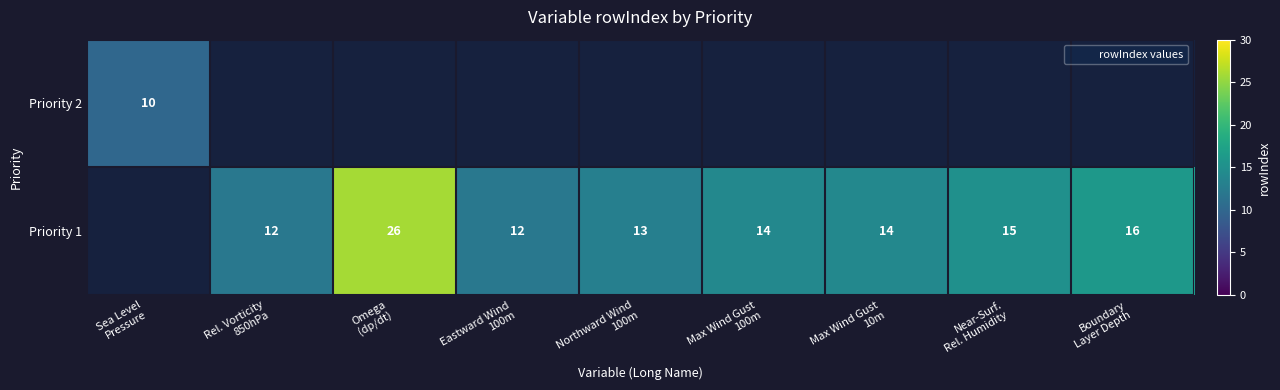

What is the difference between the Priority 1 values at Near-Surf. Rel. Humidity and Max Wind Gust 100m?

1.0